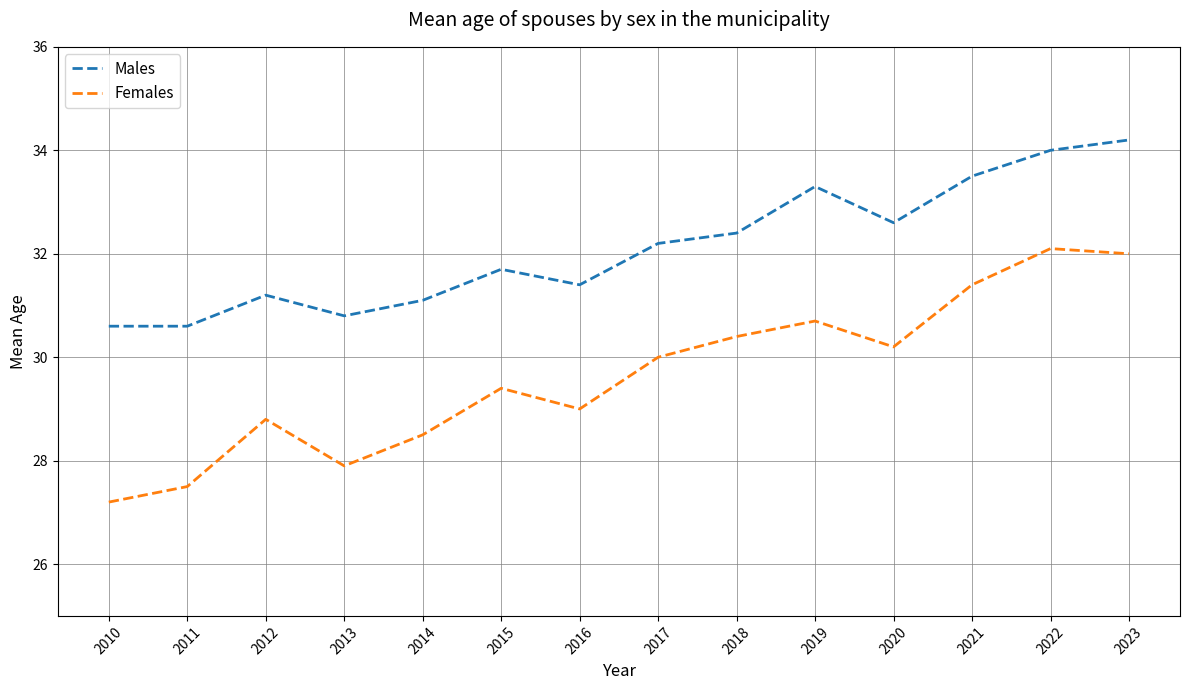

Which series has the largest range (max minus min)?

Females